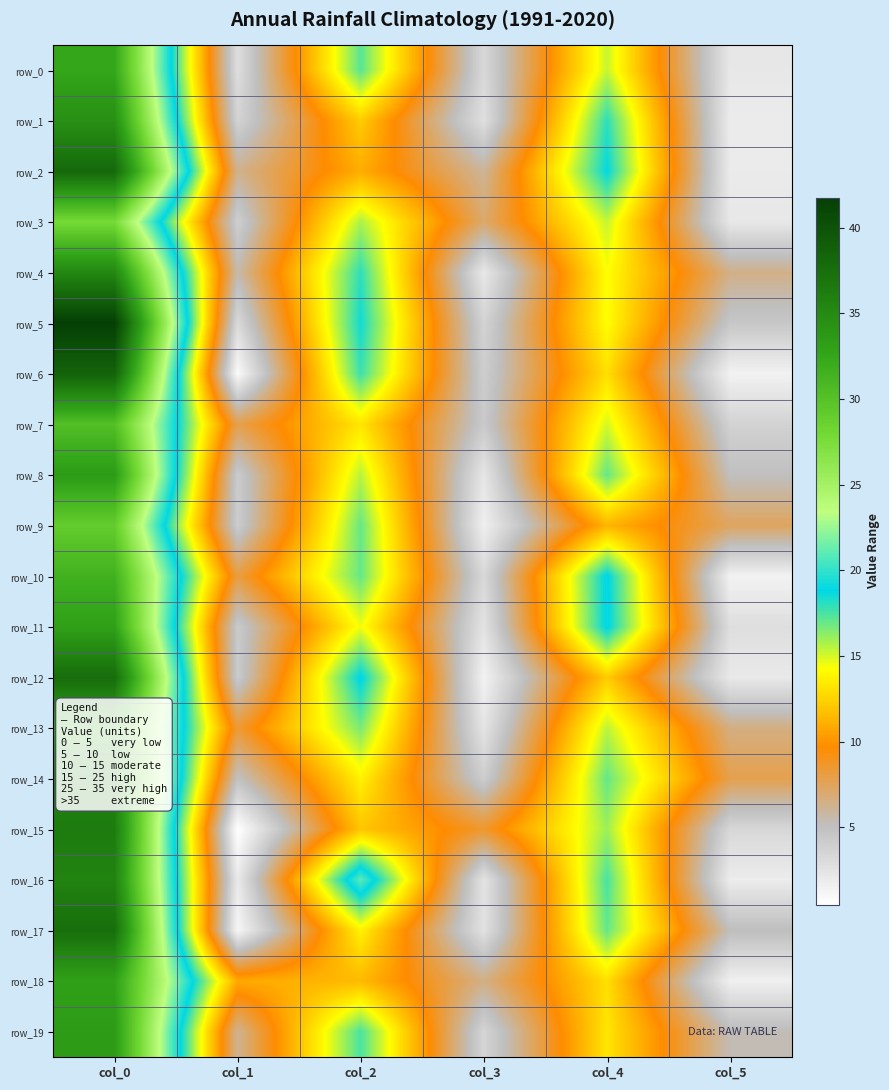

At which category is the sum across all series the highest?

col_0